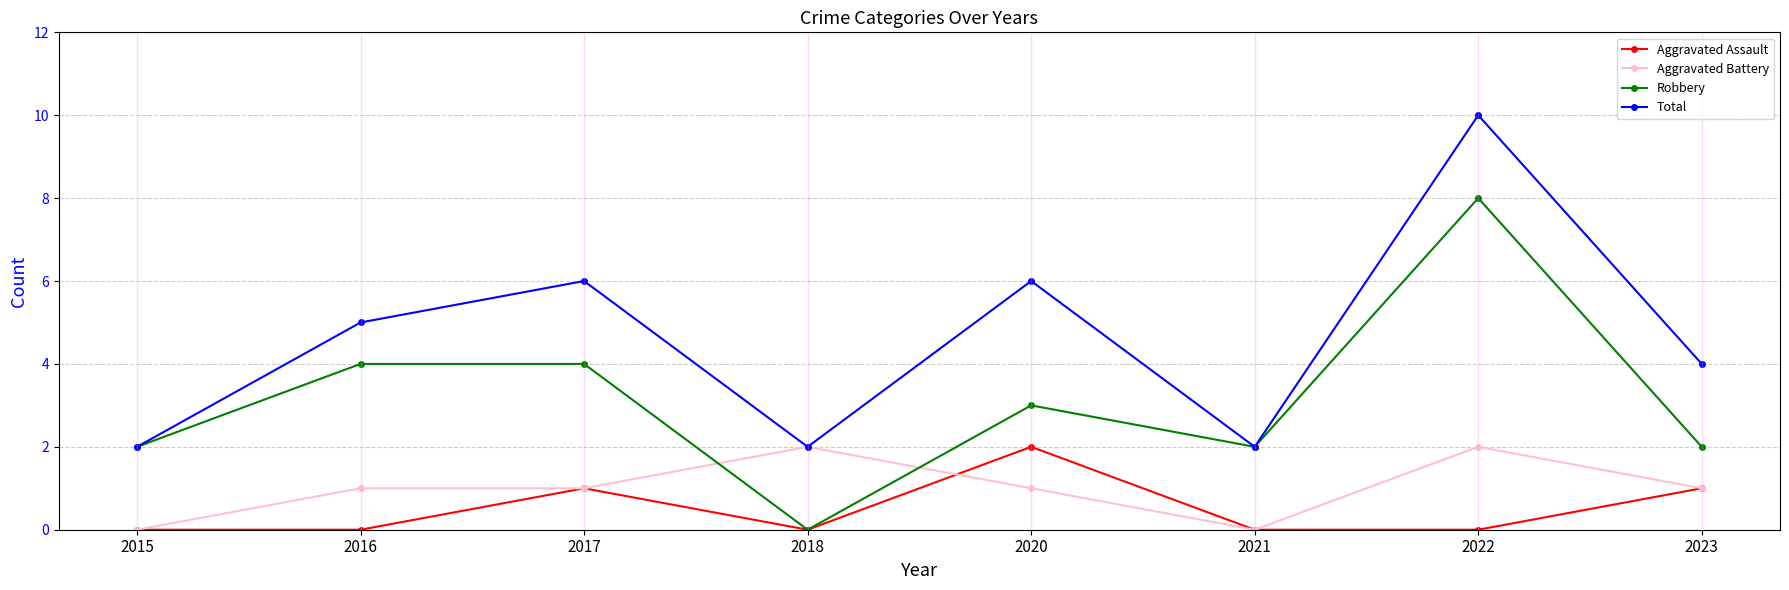

Which category has the lowest value in the Robbery series?

2018